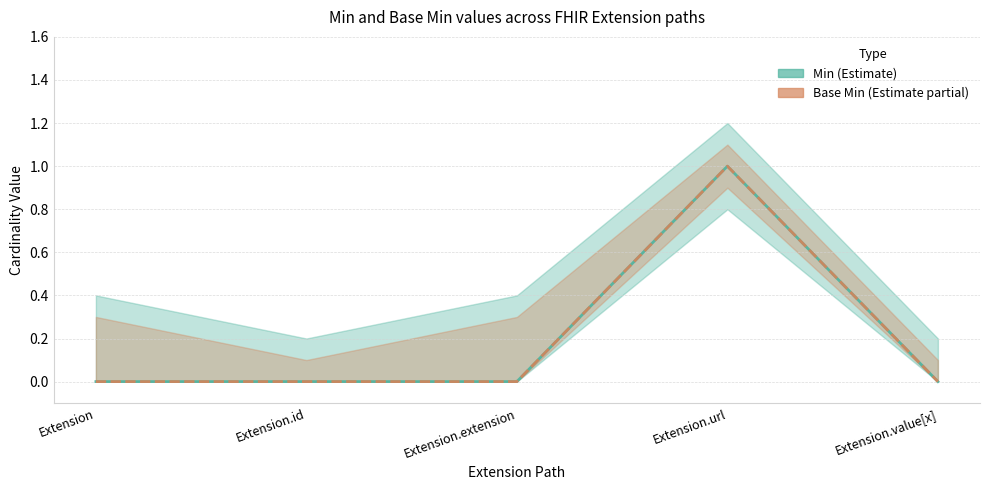

The Min series shows 0 at Extension. True or false?

False